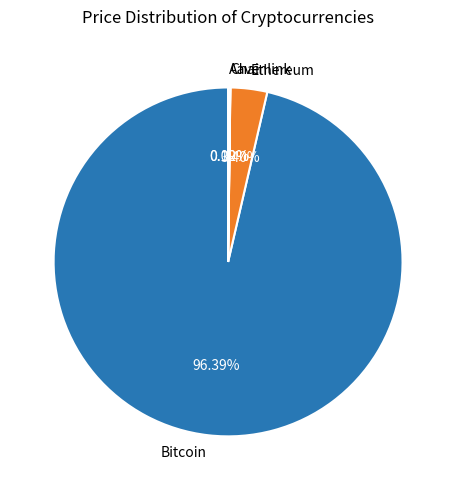

Is there any slice that represents more than half of the pie?

Yes